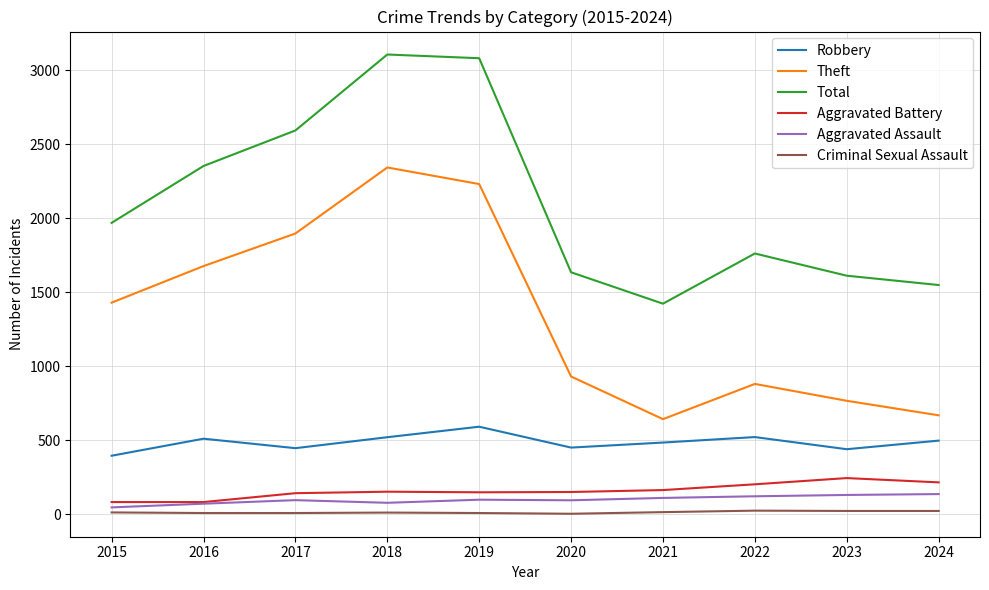

Is the value of Theft at 2018 greater than the value of Criminal Sexual Assault at 2015?

Yes